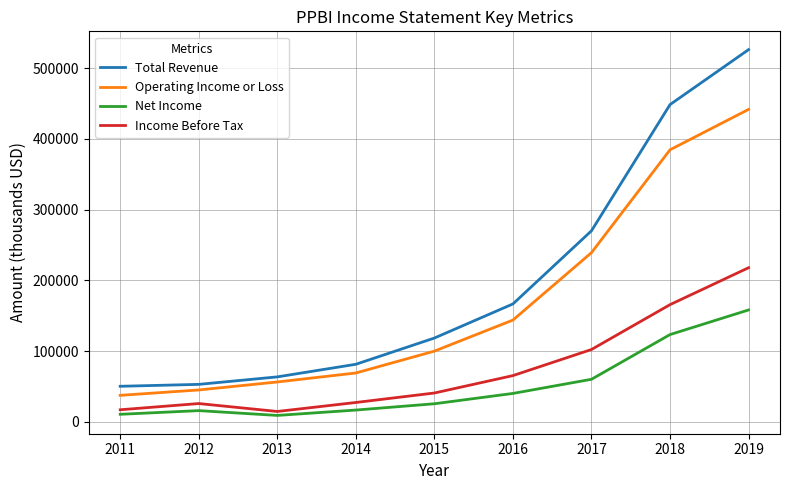

True or false: Total Revenue has a value of 12560 at 2012.

False